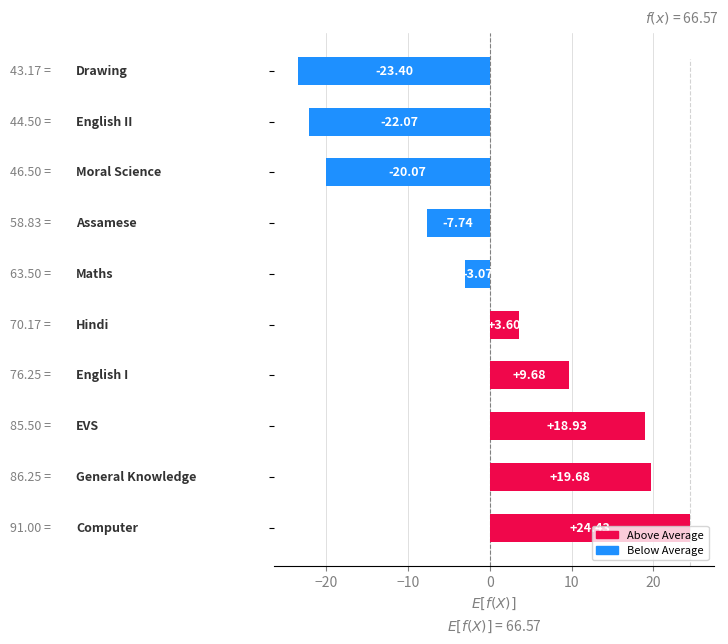

What is the difference between the second highest and minimum values?

43.1